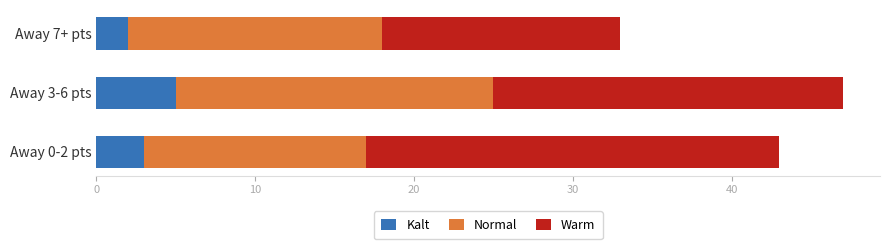

What is the total value across all series at Away 7+ pts?

33